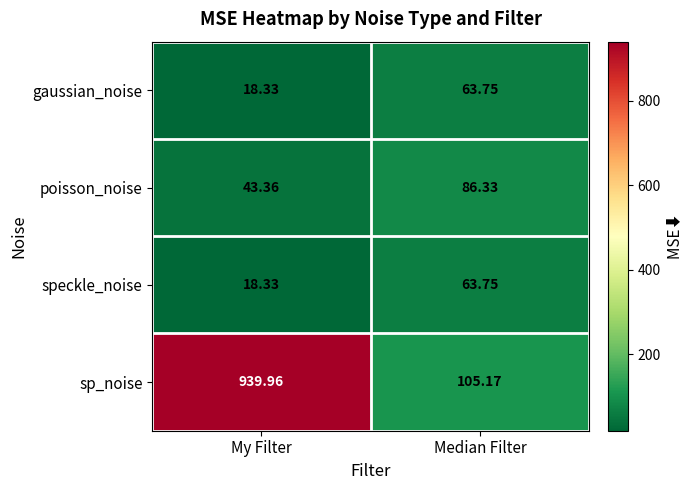

Rank the categories by speckle_noise value from highest to lowest.

Median Filter, My Filter